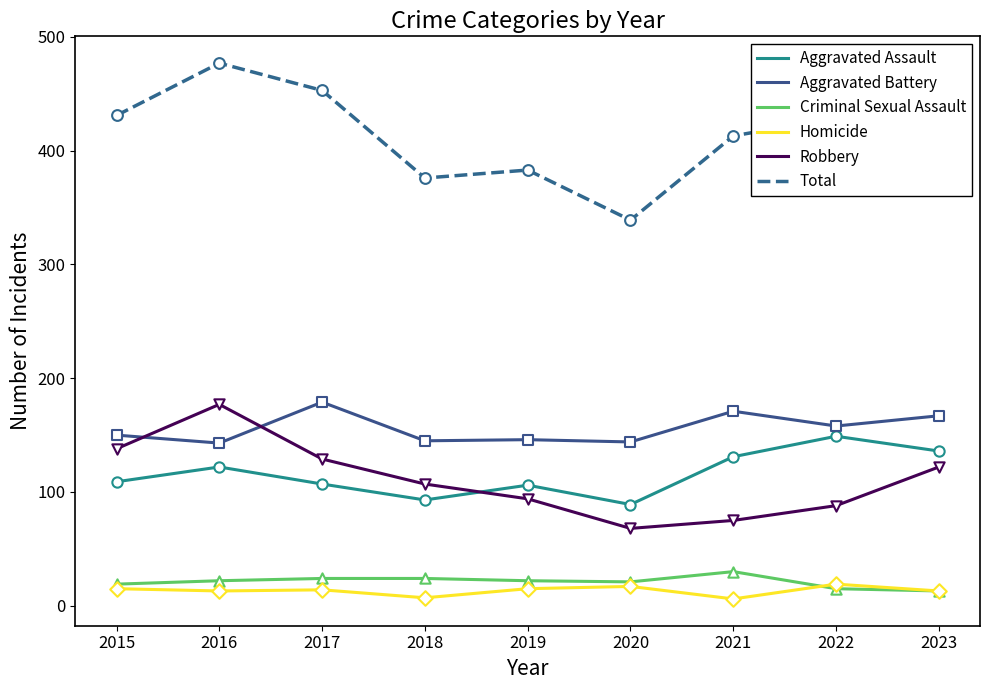

Is the value of Total at 2022 greater than the value of Homicide at 2019?

Yes